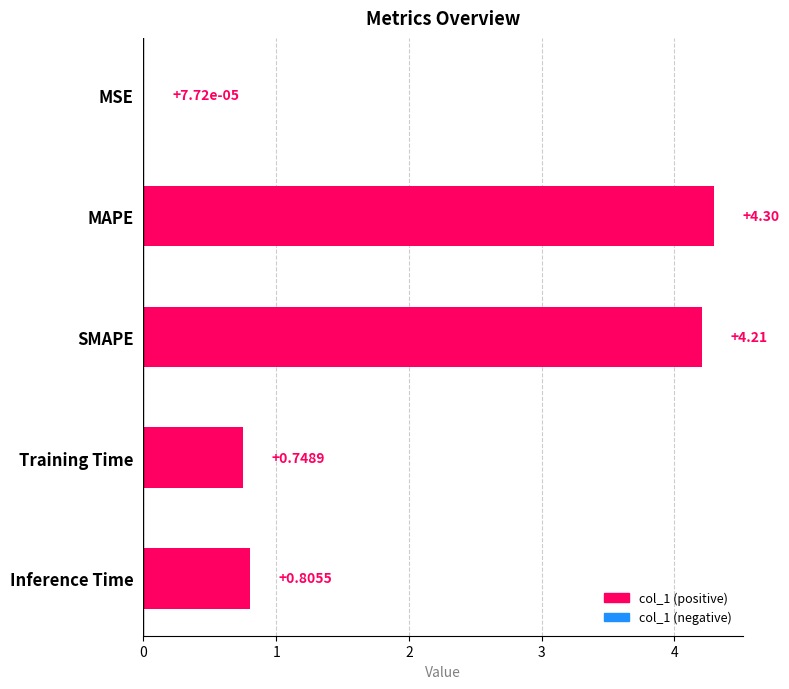

Where is the data nearest to the value 2?

Inference Time